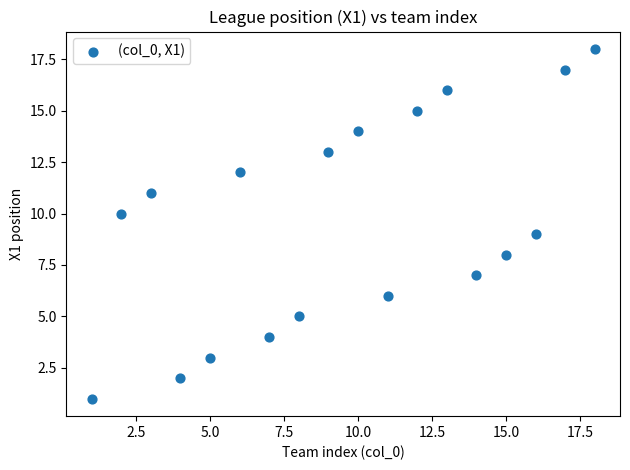

What is the range of Y values (max minus min)?

17